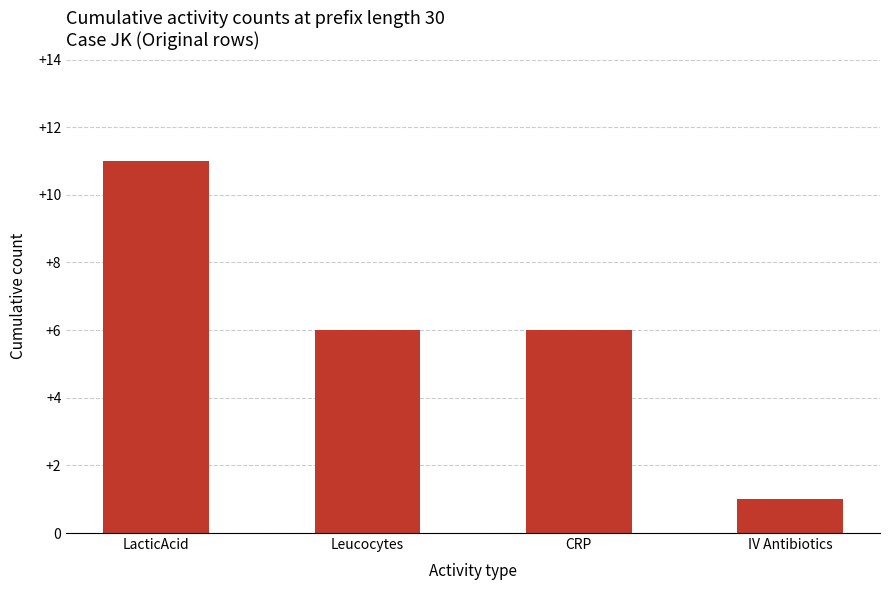

Reading left to right, extract all data points from this chart.

11	6	6	1